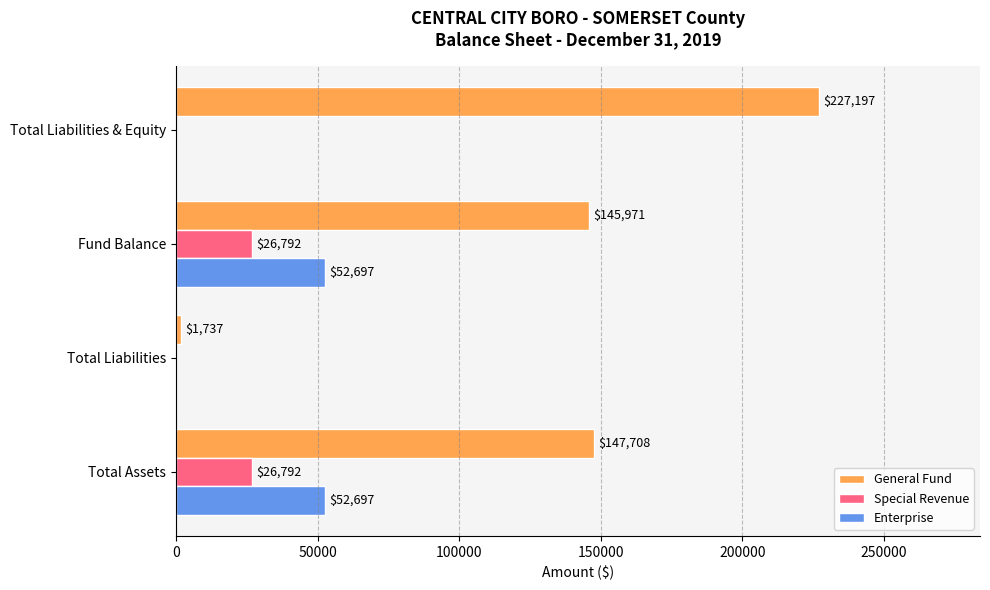

What is the sum of all General Fund values?

522613